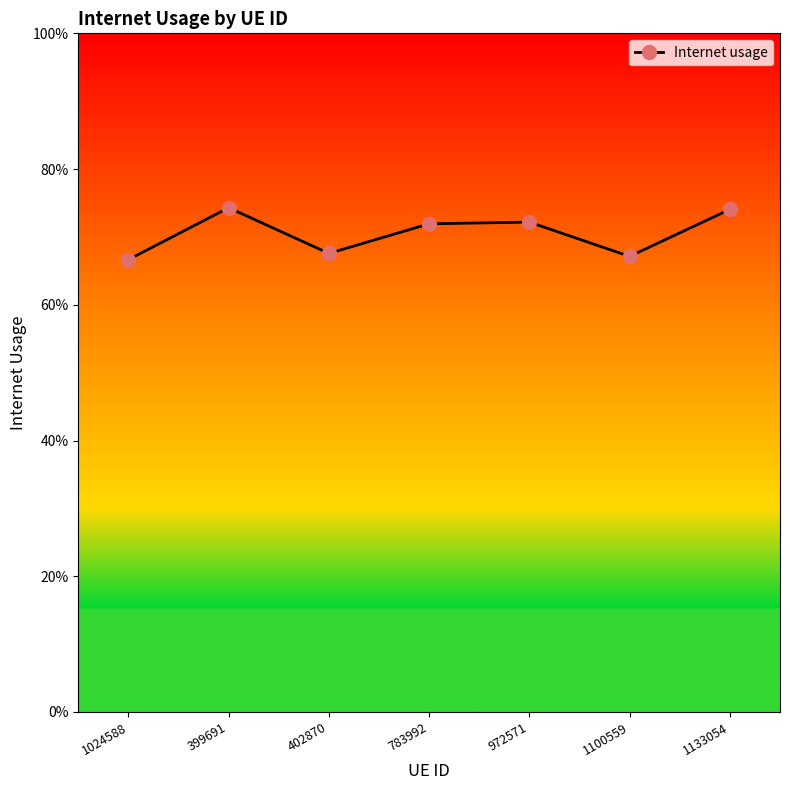

Where is the first local maximum?

399691